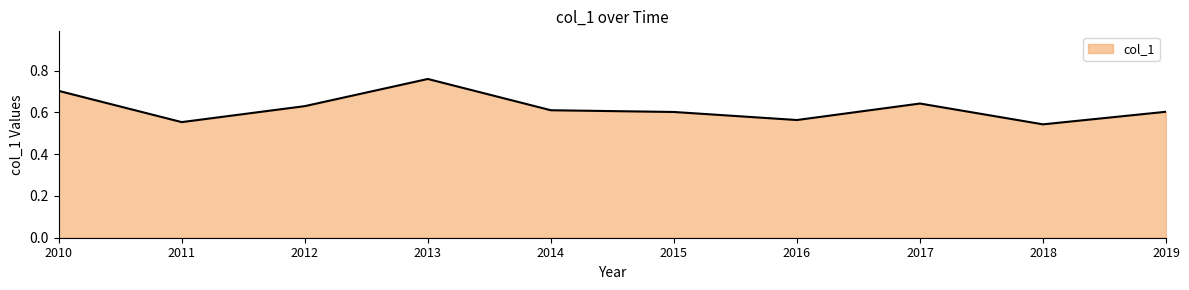

The value at 2010 is 1.1. True or false?

False